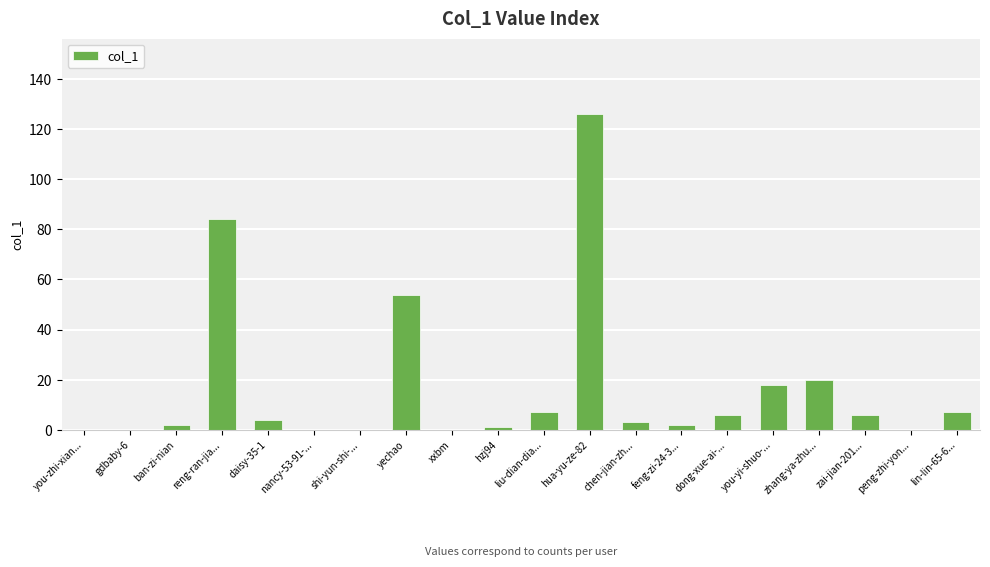

What is the greatest value displayed?

126